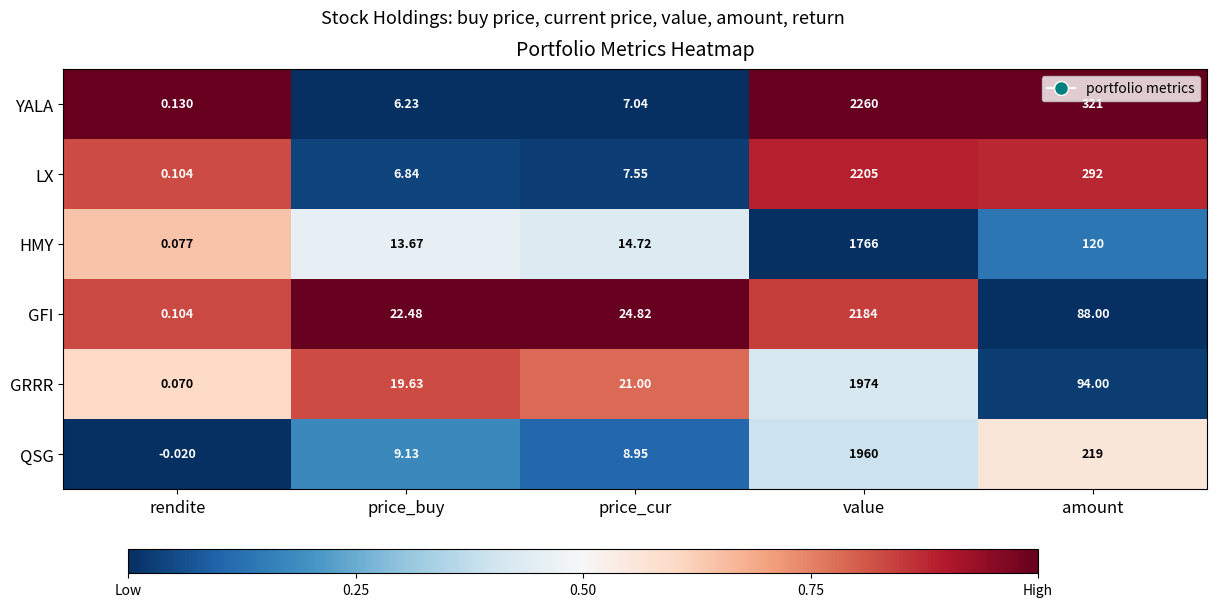

At which category is the sum across all series the highest?

value